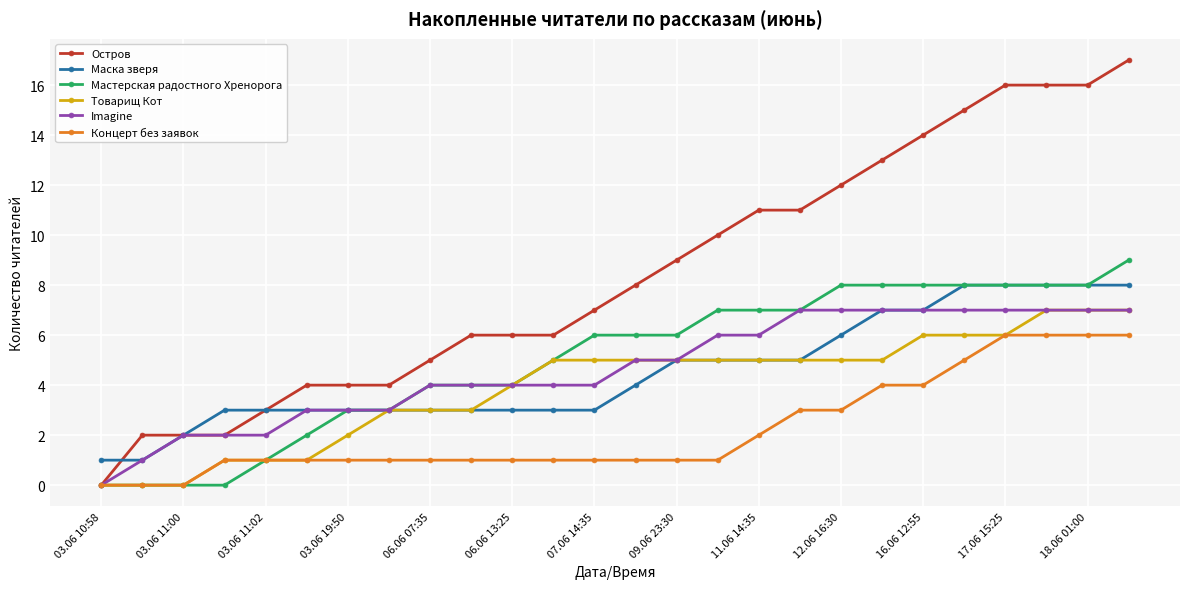

Which series has the largest total across all categories?

Остров